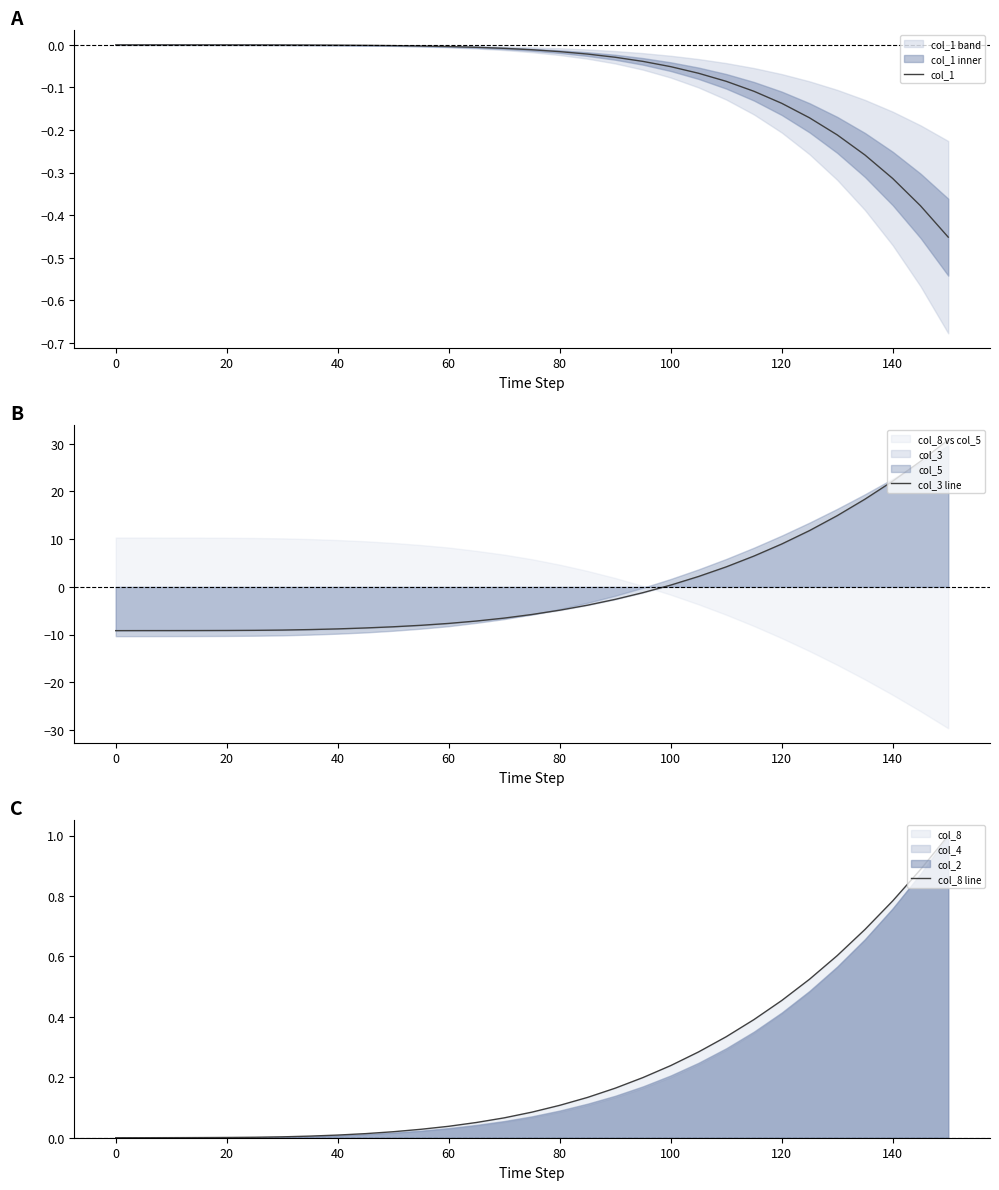

True or false: col_1 has more than 1 points higher than both neighbors.

False